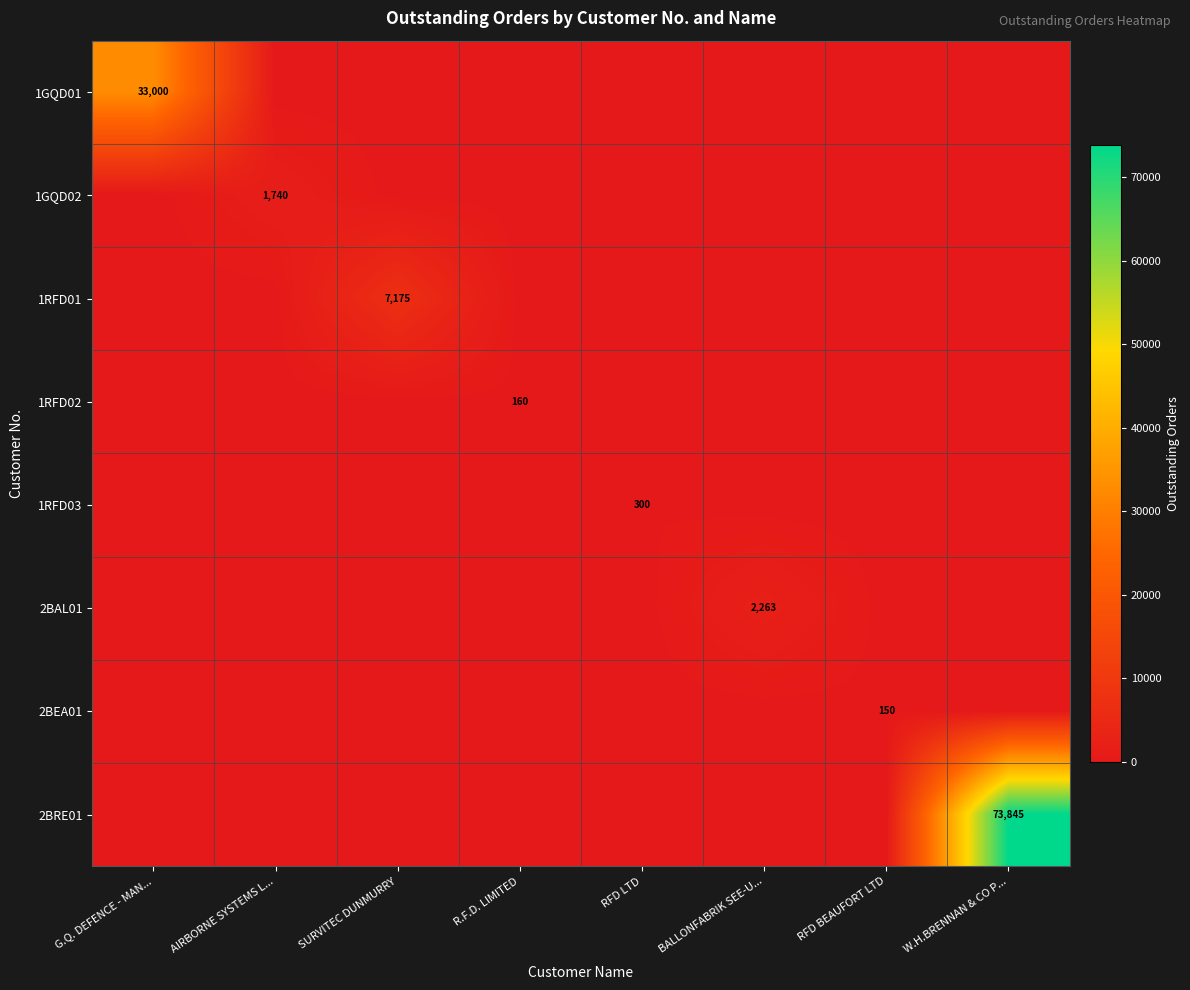

What is the difference between the highest and lowest values at BALLONFABRIK SEE-U...?

2263